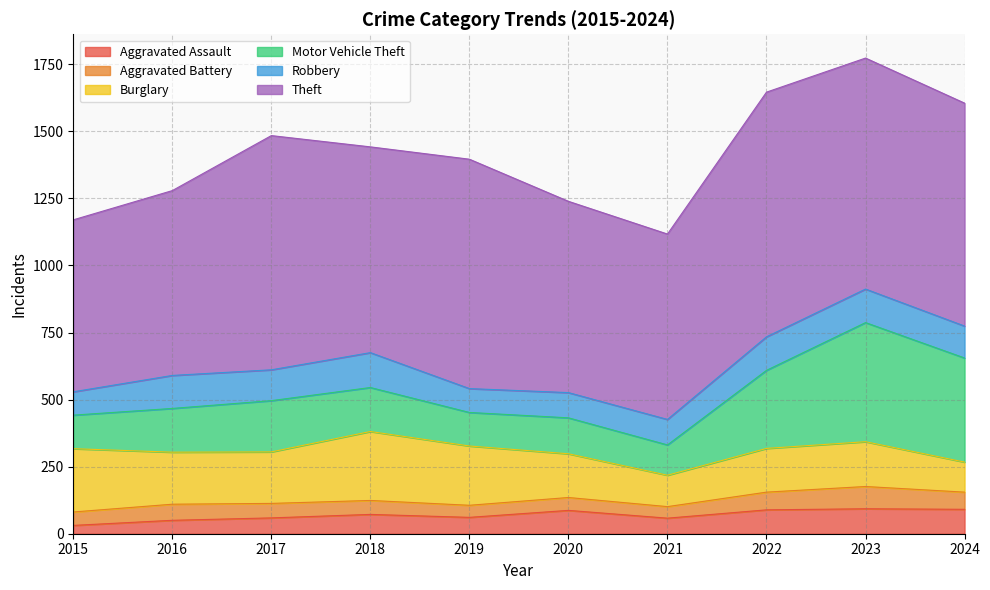

At which label is Motor Vehicle Theft closest to 278?

2022